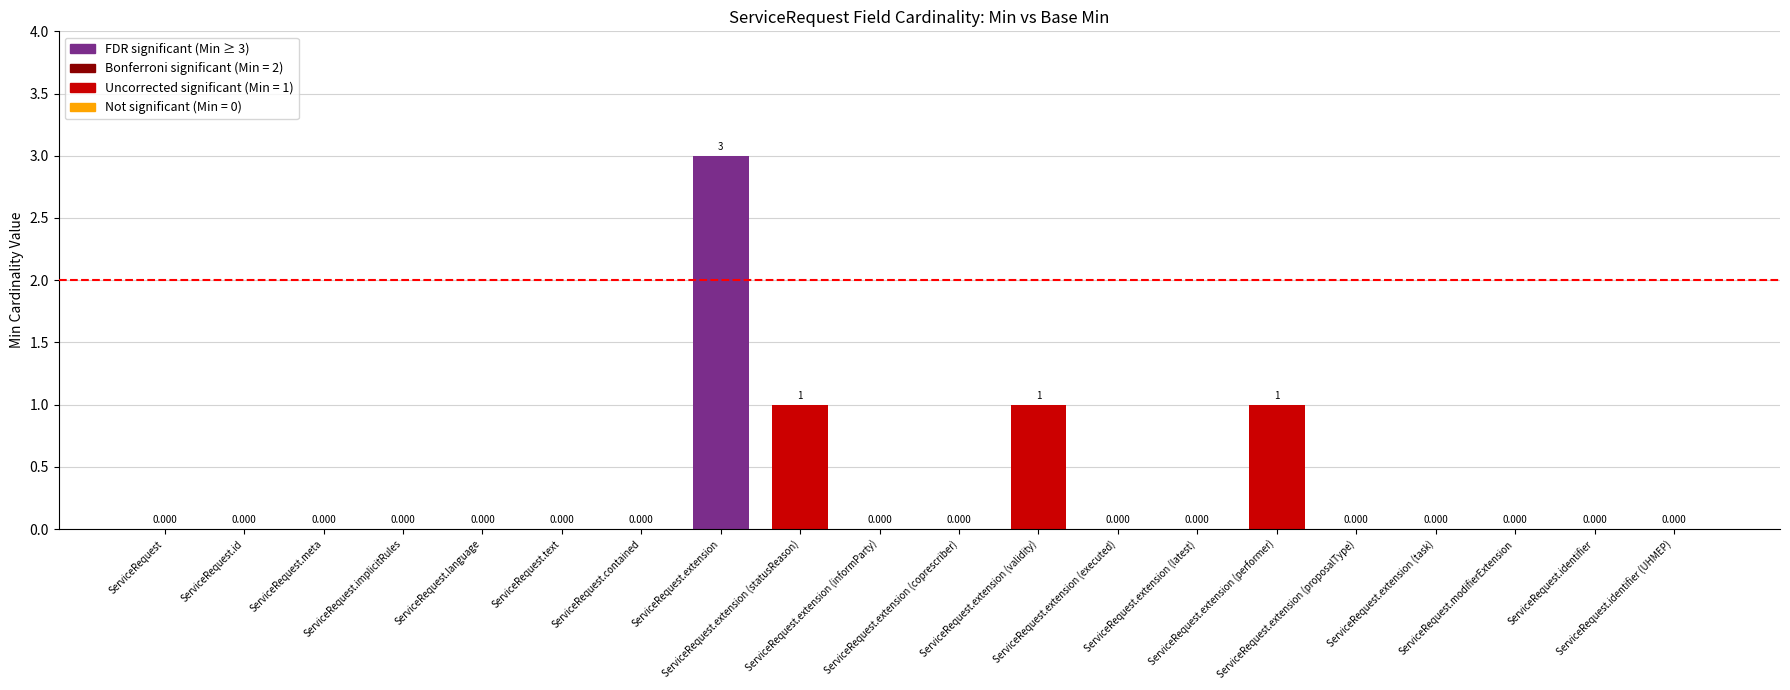

Are the bars horizontal?

No